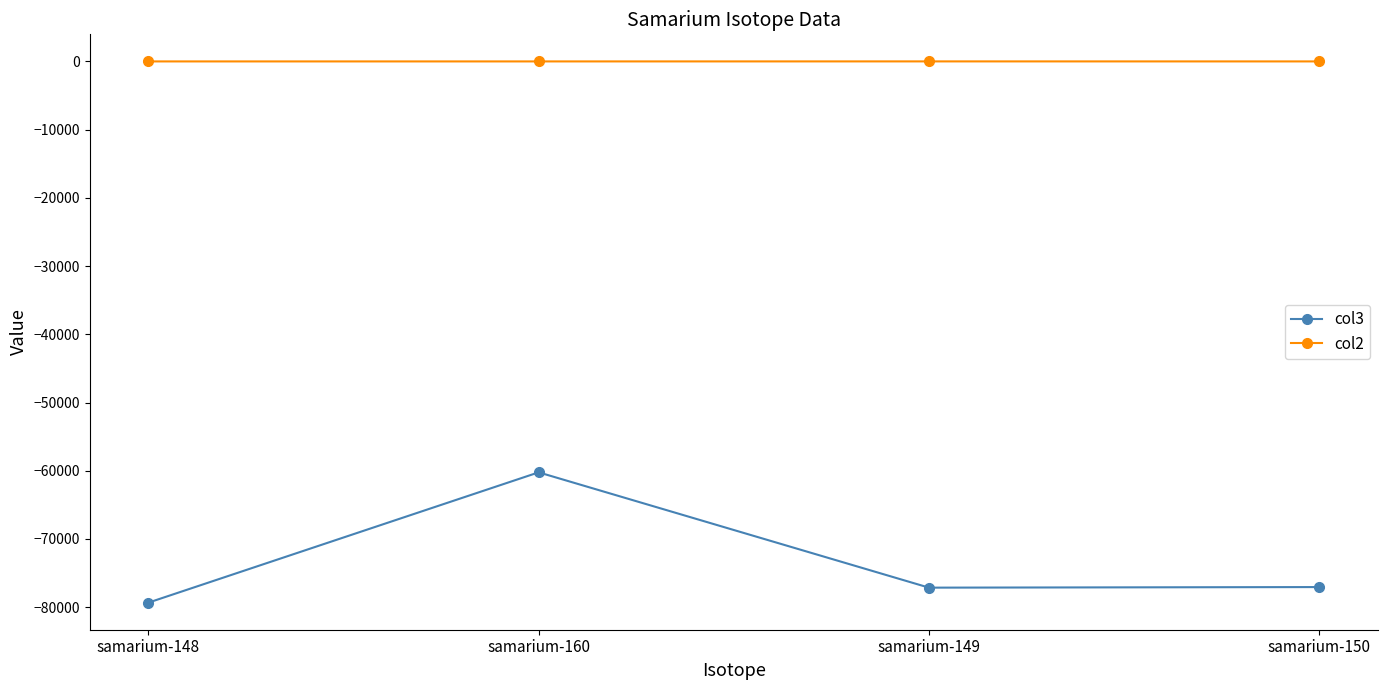

At which category is the sum across all series the highest?

samarium-160